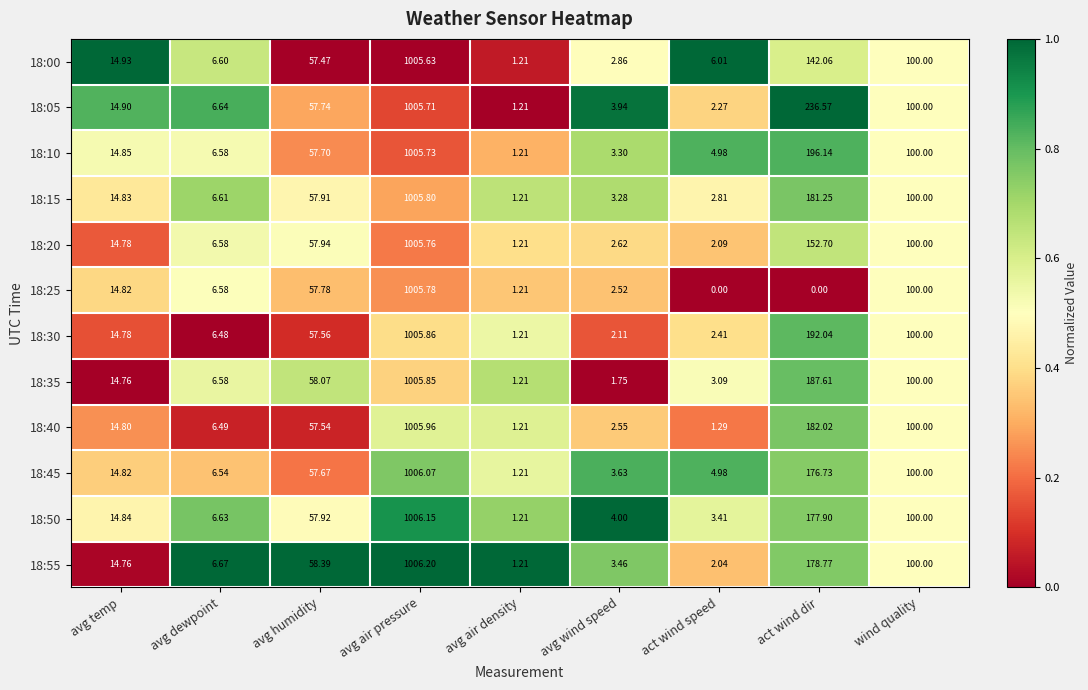

At which label does 18:10 reach its peak?

avg air pressure